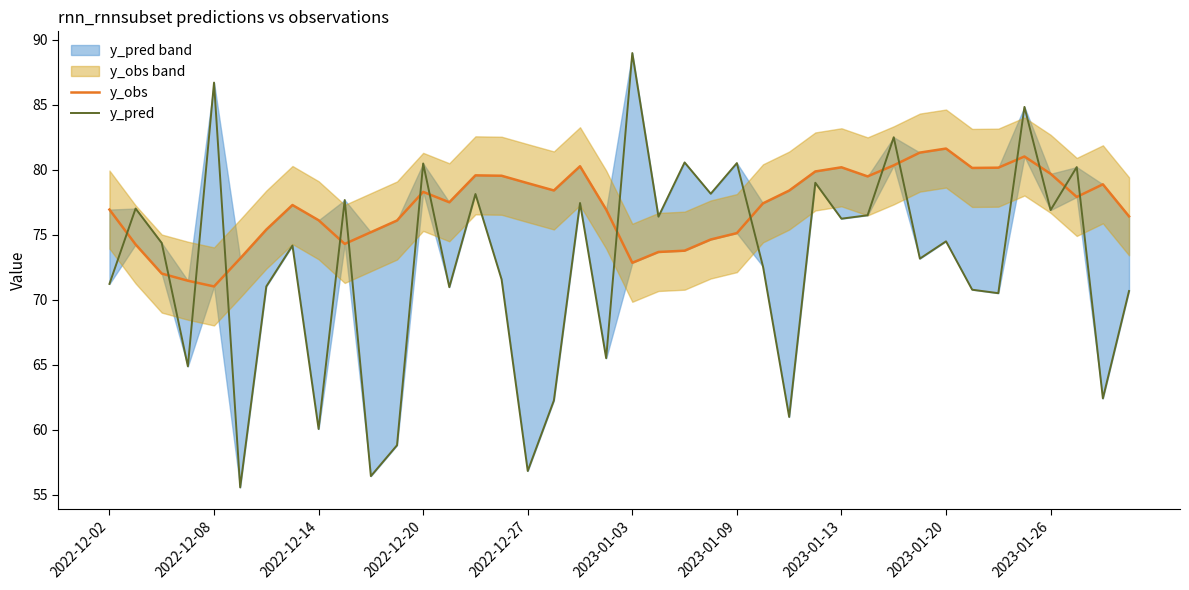

What is the label of the 18th point from the right?

22